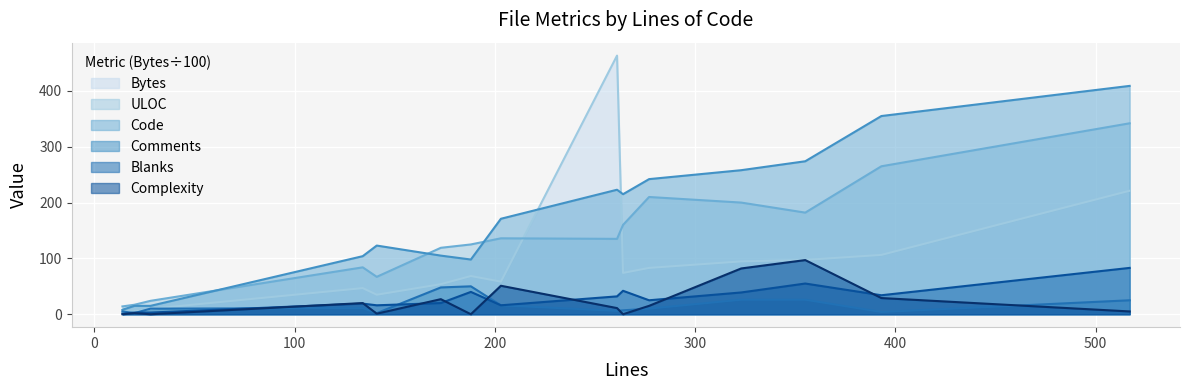

Where does the Complexity series first go above 2?

134